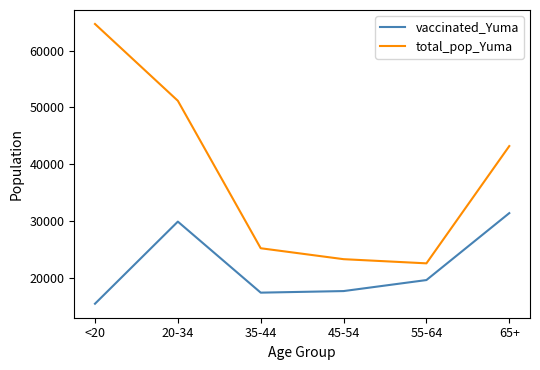

Is it true that vaccinated_Yuma equals 29871 at 20-34?

True